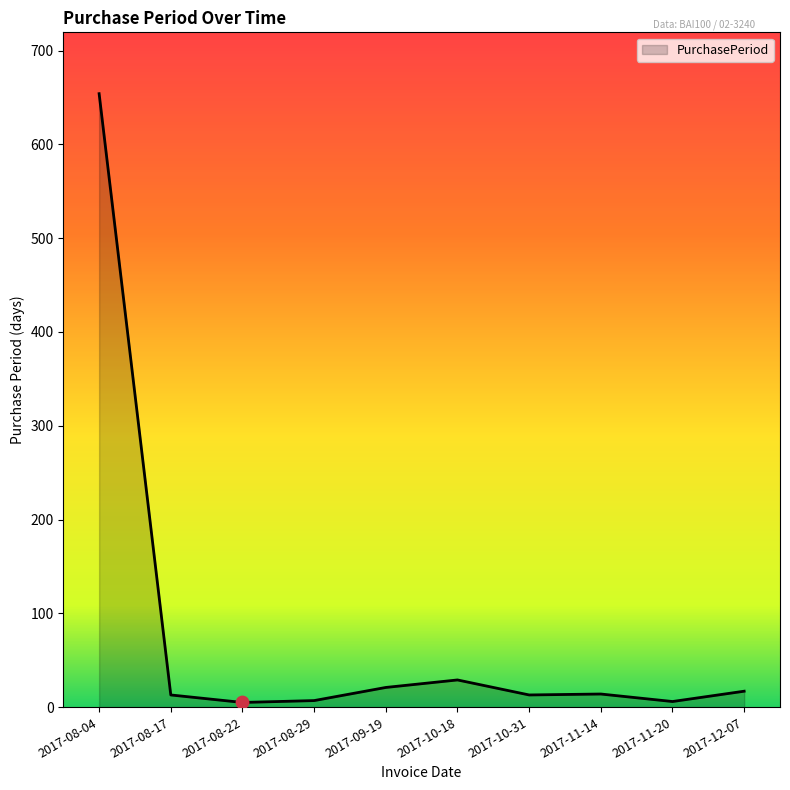

Which has a higher value, 2017-08-04 or 2017-11-20?

2017-08-04